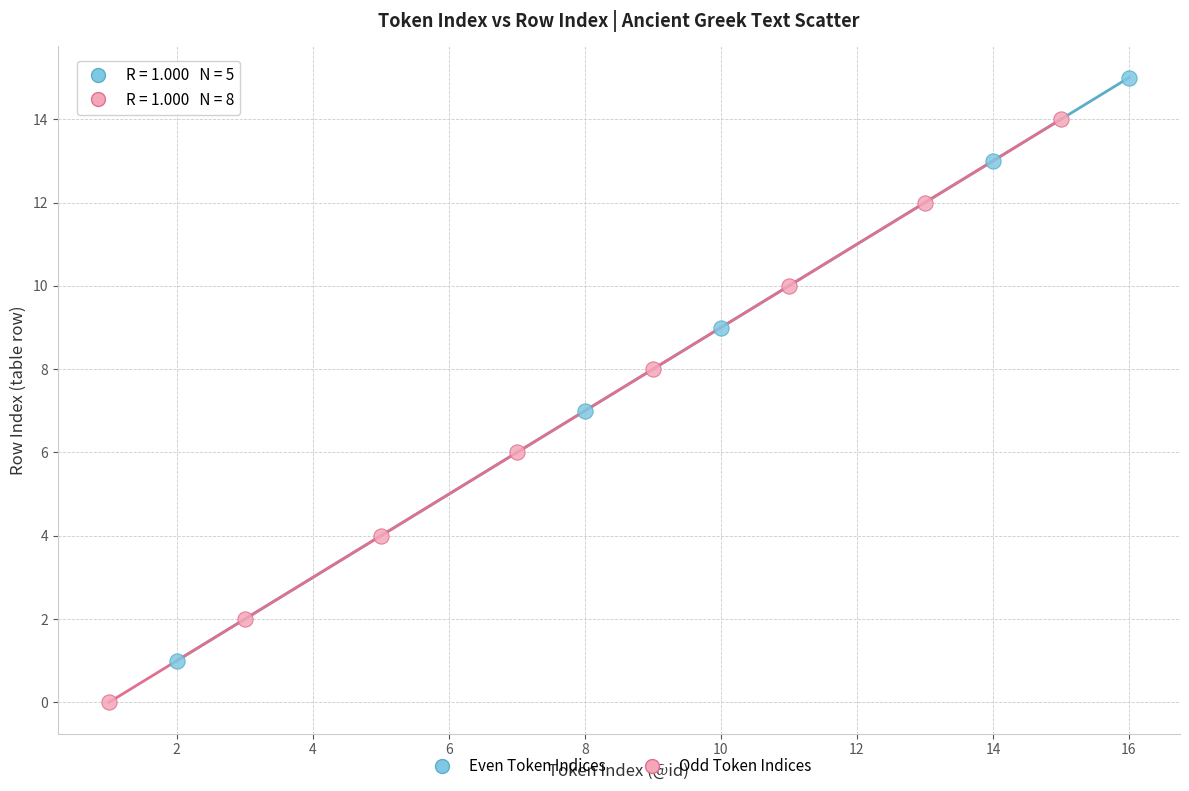

Which series reaches the maximum Y coordinate?

Even Token Indices